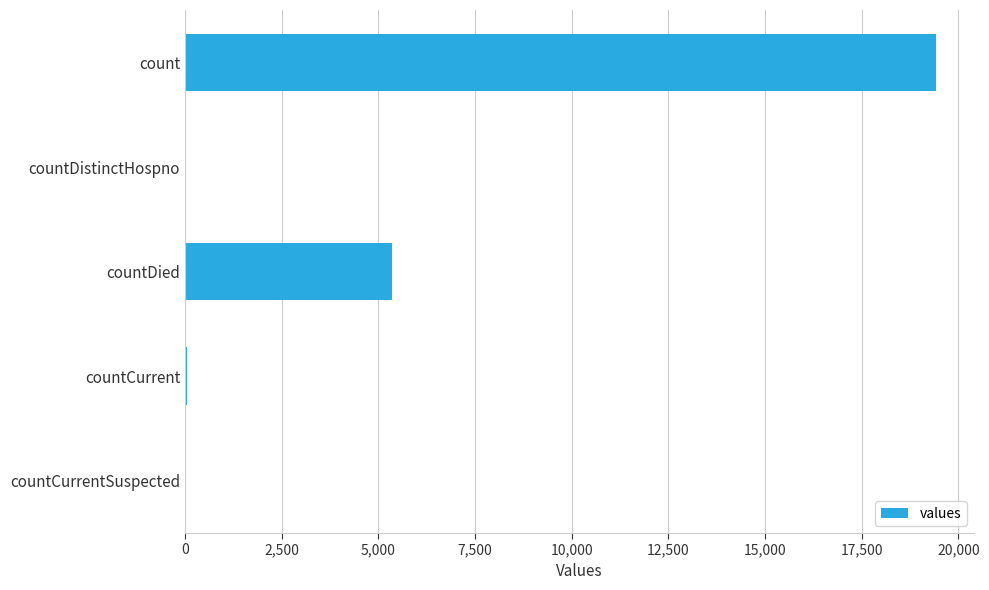

At which label is the value closest to 9710?

countDied